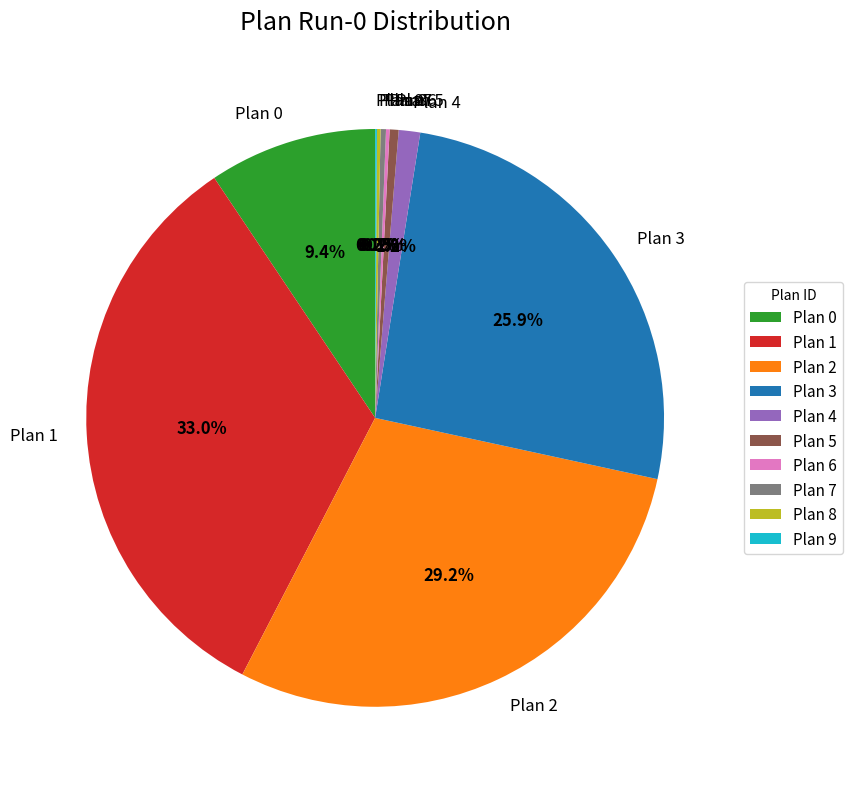

Is Plan 5 the majority of the pie?

No